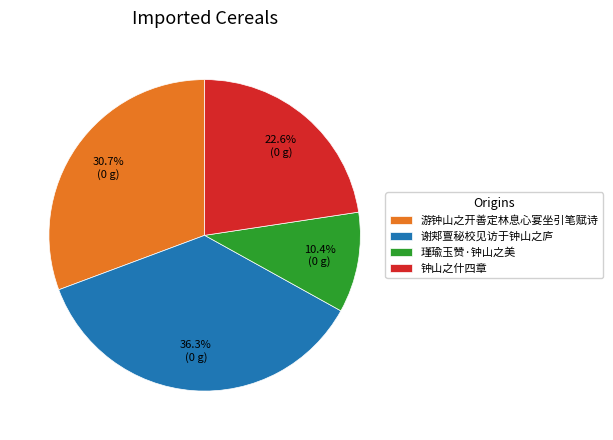

True or false: 游钟山之开善定林息心宴坐引笔赋诗 accounts for 31% of the total.

True